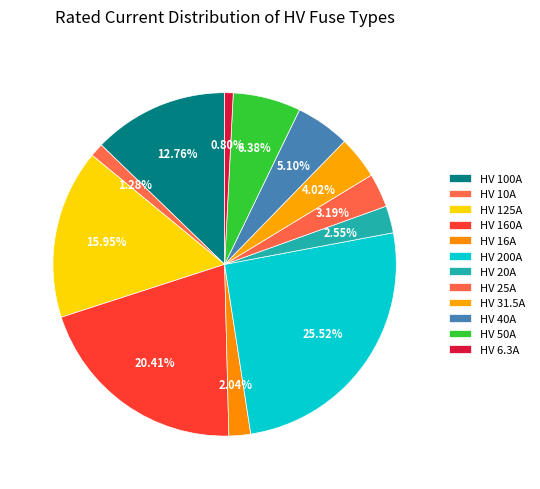

How many segments does this pie chart have?

12